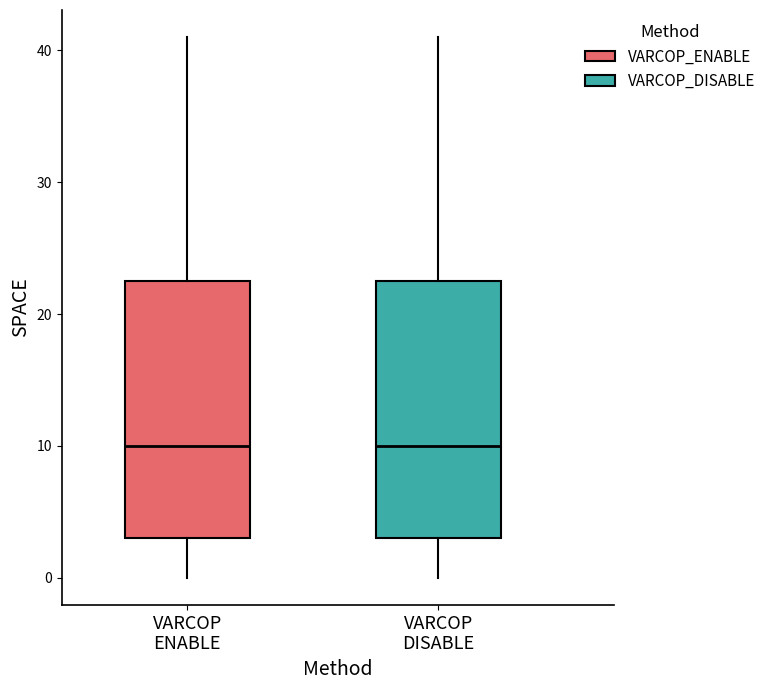

Reading left to right, transcribe this box plot: for each box, give where its median line is, the range the box spans, and where its two whiskers end, as read against the y-axis. The values are not printed on the chart, so give them approximately, as read against the axis.

VARCOP ENABLE: median 10, box 3 to 23, whiskers 0 to 41
VARCOP DISABLE: median 10, box 3 to 23, whiskers 0 to 41